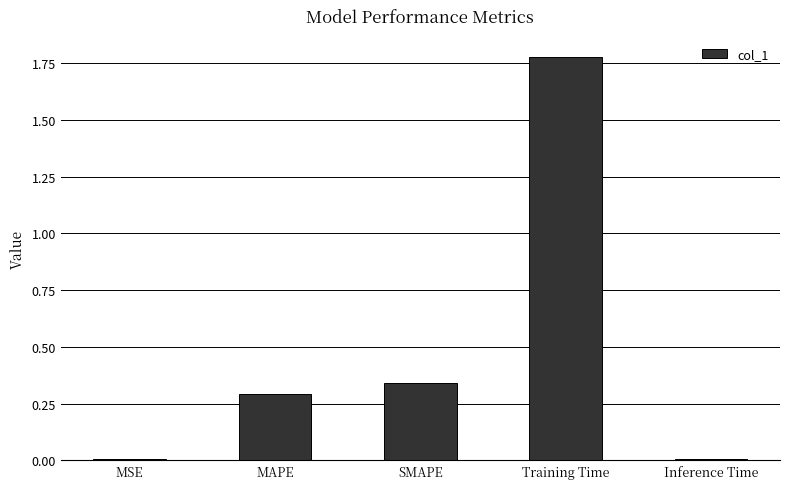

What is the average value?

0.5